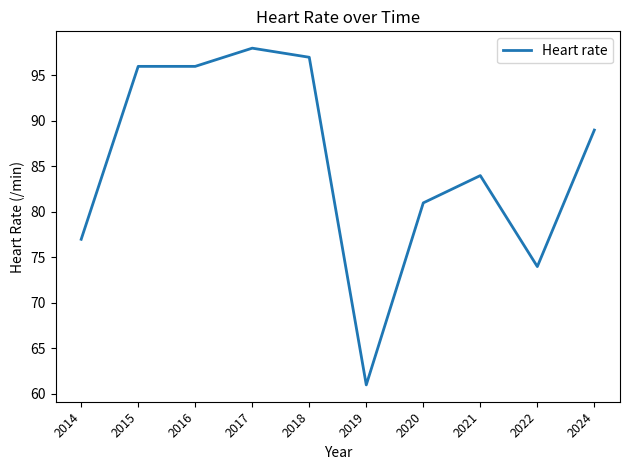

What is the approximate value at 2015?

96